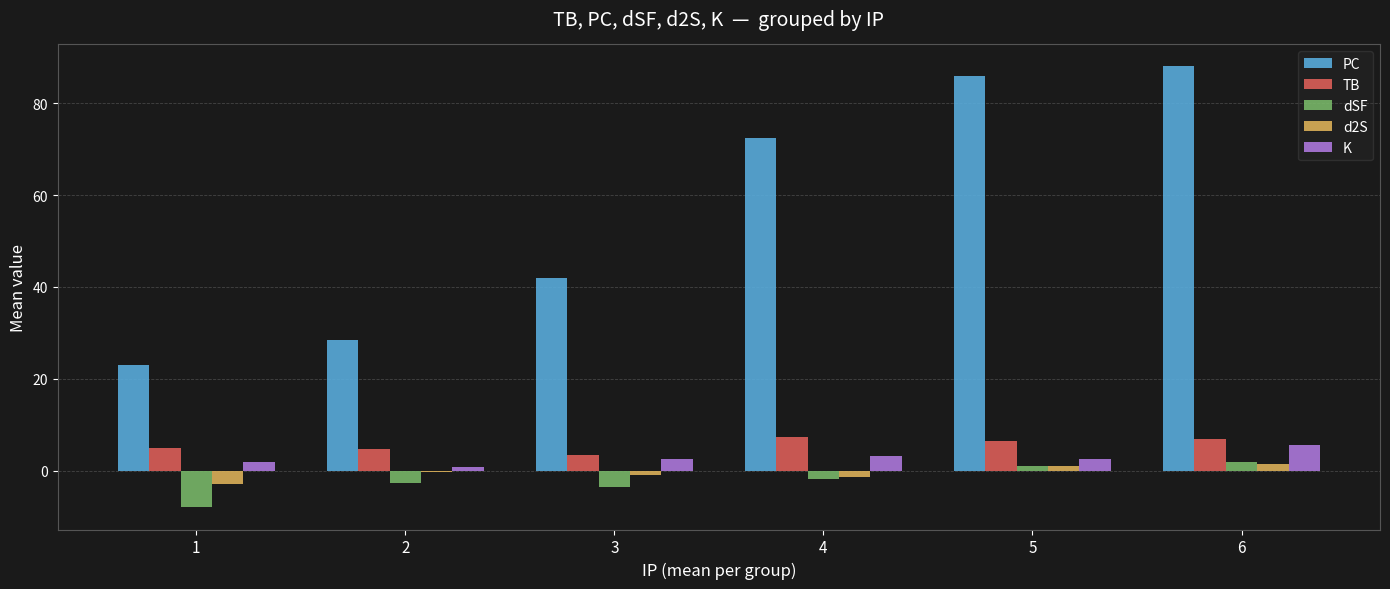

What is the sum of the PC values at 1 and 3?

65.0